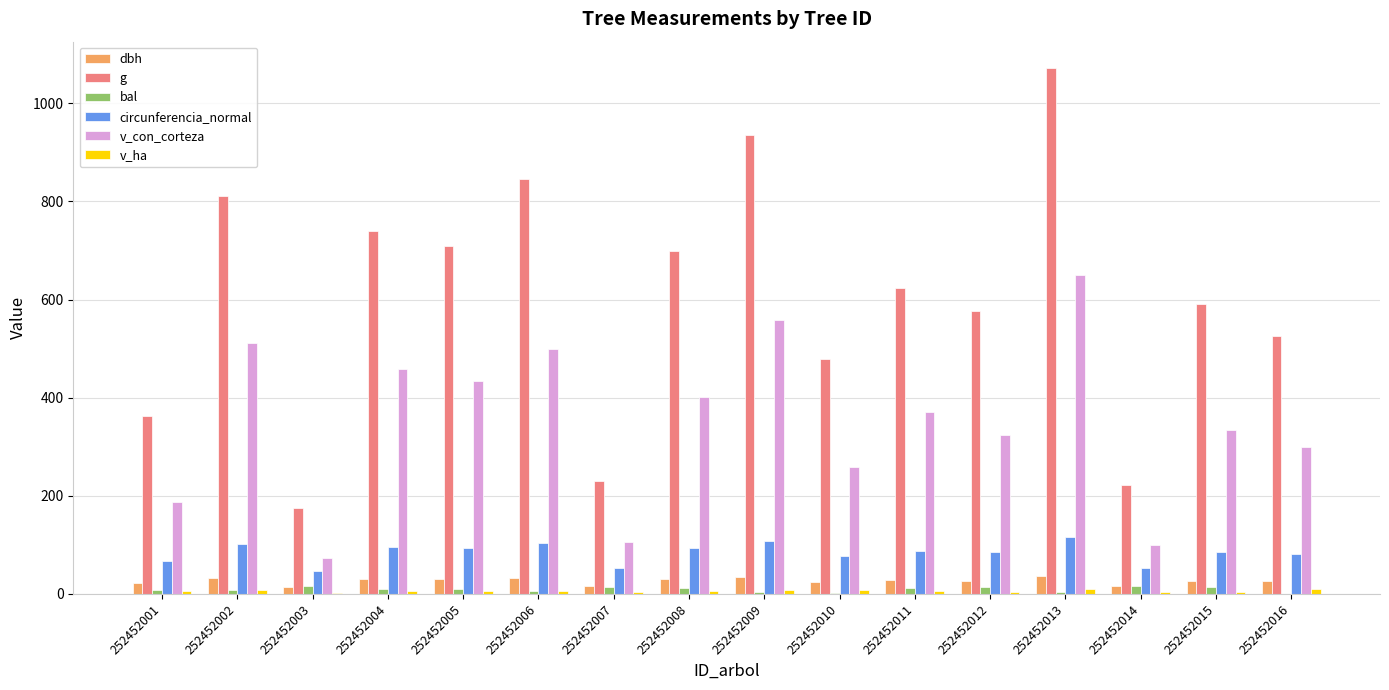

What is the spread (max minus min) of values at 252452014?

218.3